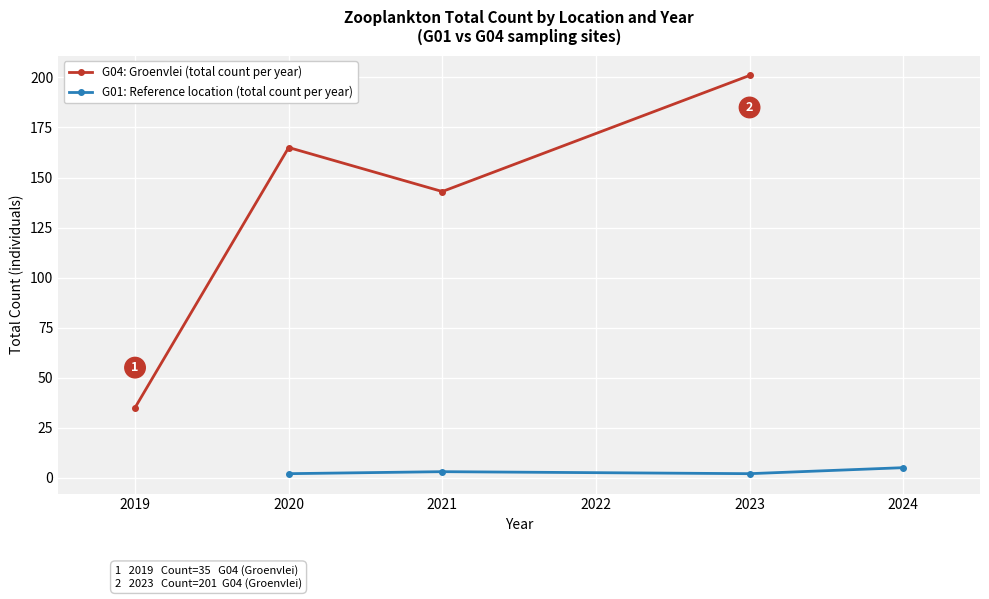

True or false: G01: Reference location (total count per year) and G04: Groenvlei (total count per year) intersect in this chart.

False